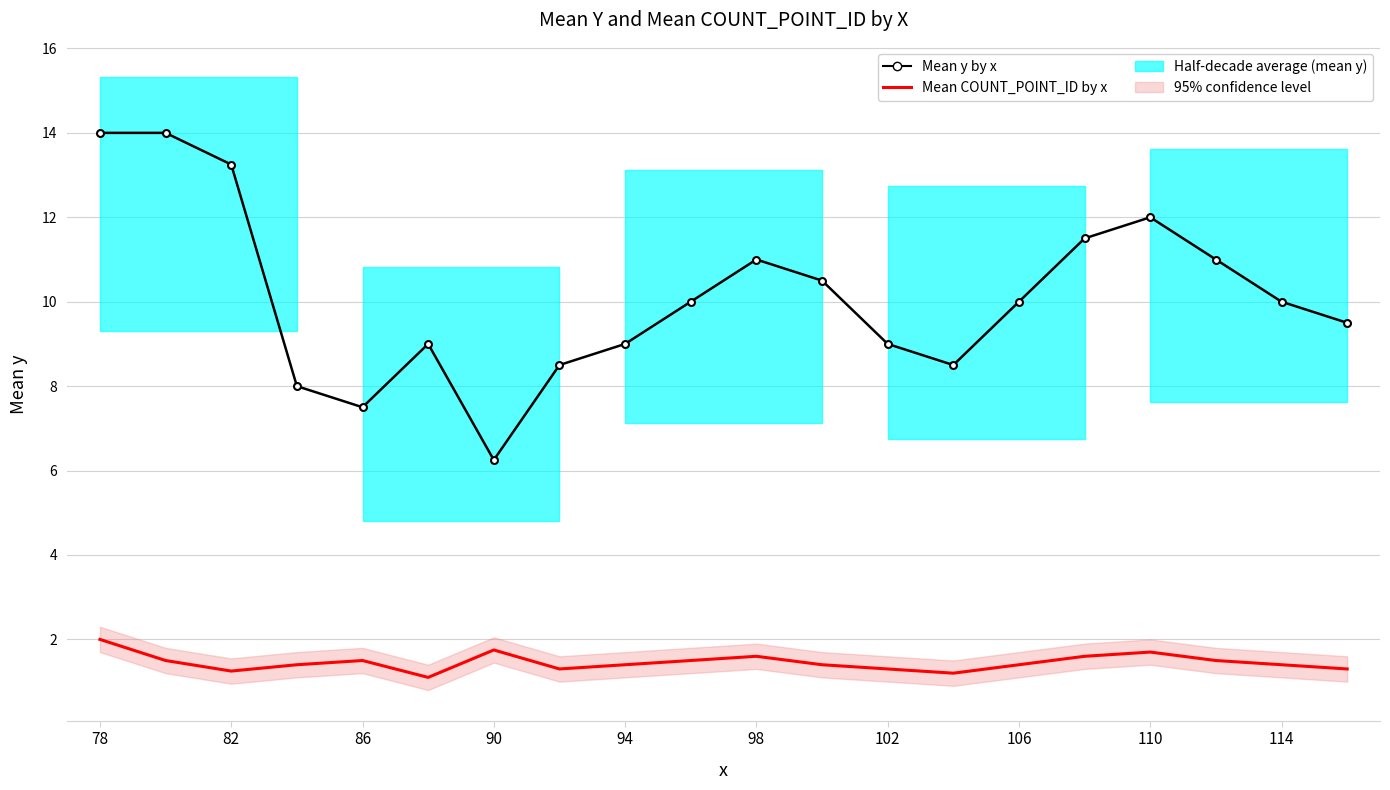

Which series has the widest spread of values?

Mean y by x